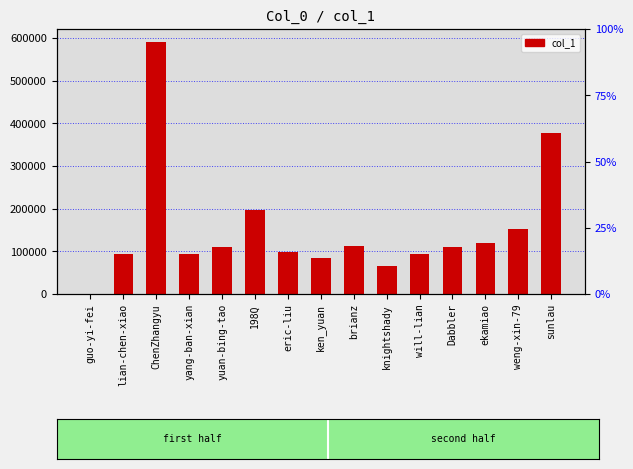

What is the value of the 3rd bar from the left?

591072